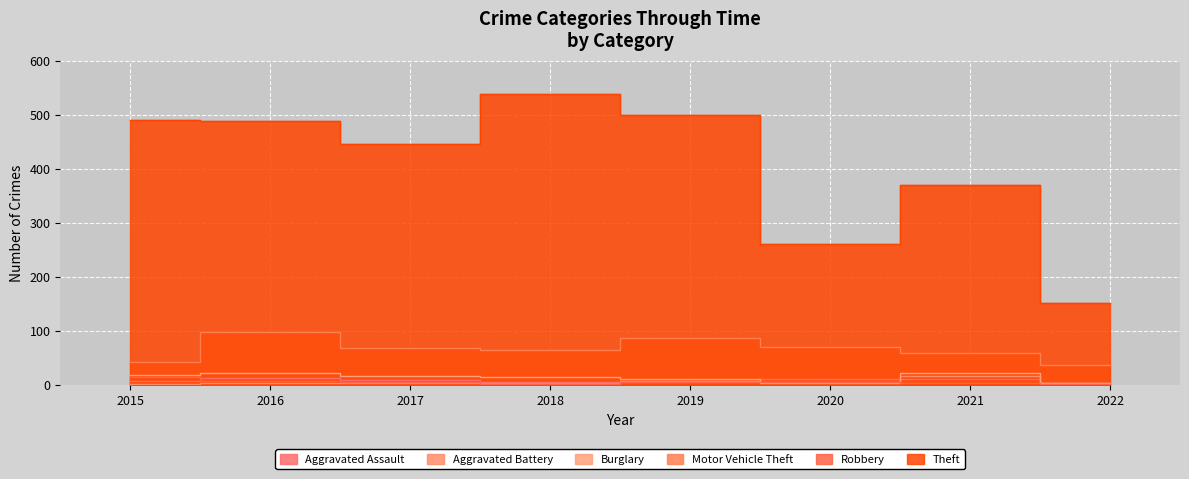

How many values in the Aggravated Battery series are below 5?

2